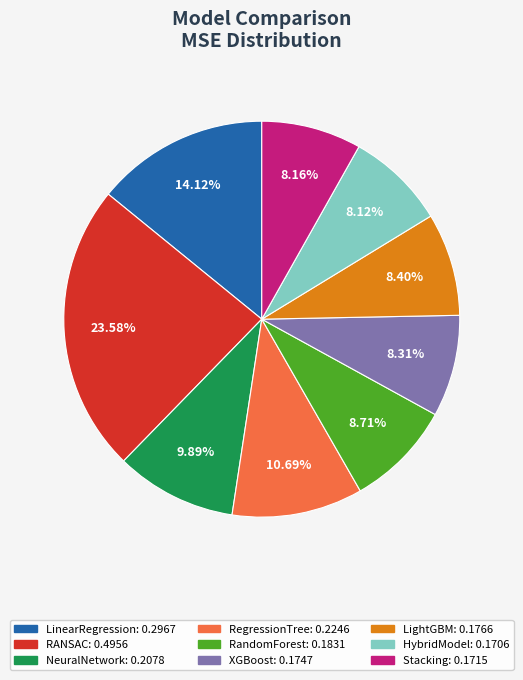

Is there any slice that represents more than half of the pie?

No